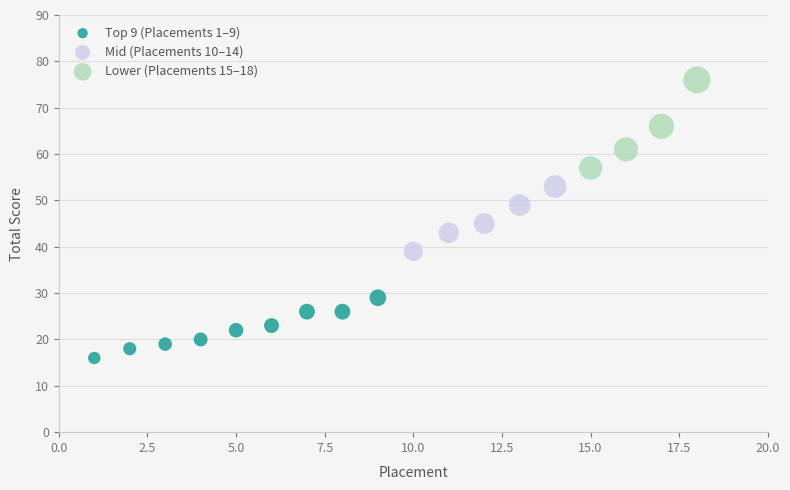

Which series contains the highest Y value?

Lower (Placements 15–18)